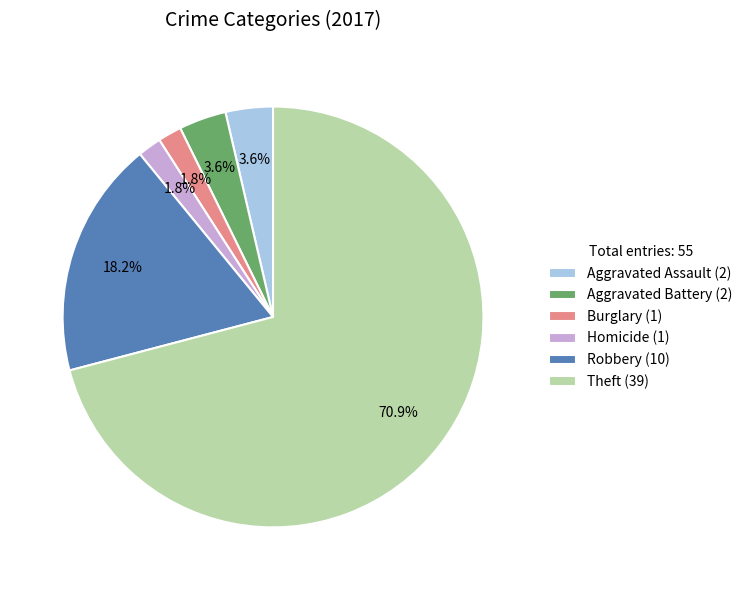

Which category has the biggest portion of the pie?

Theft (39)